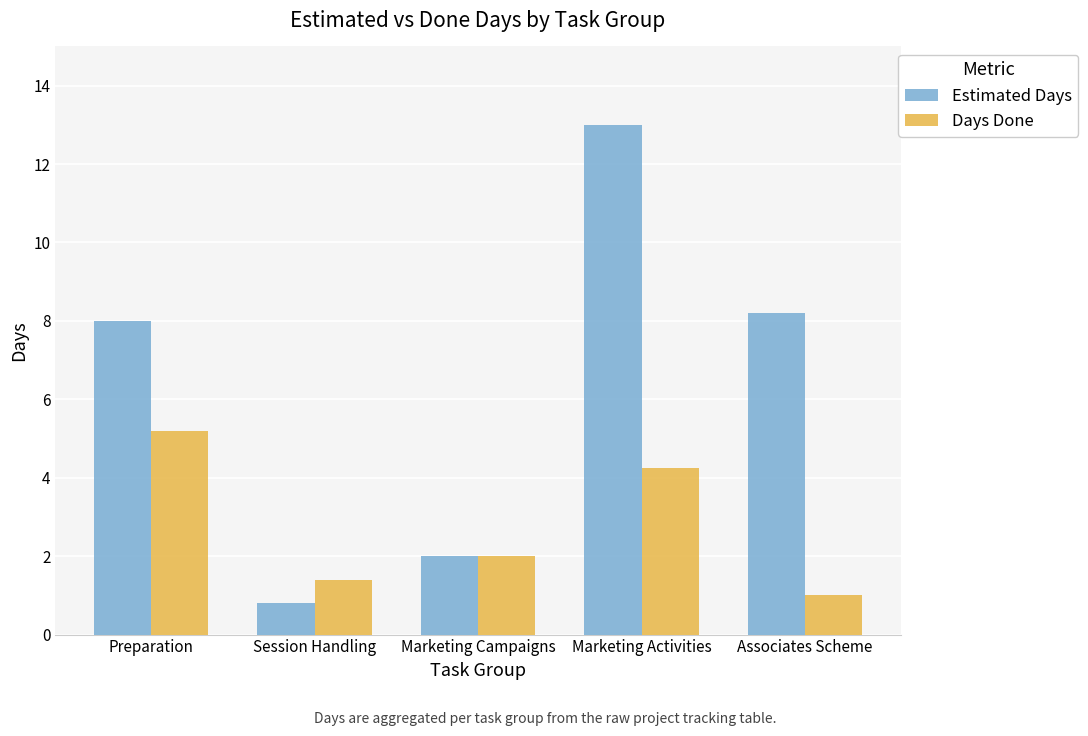

The value of Days Done at Associates Scheme is 0.3. True or false?

False